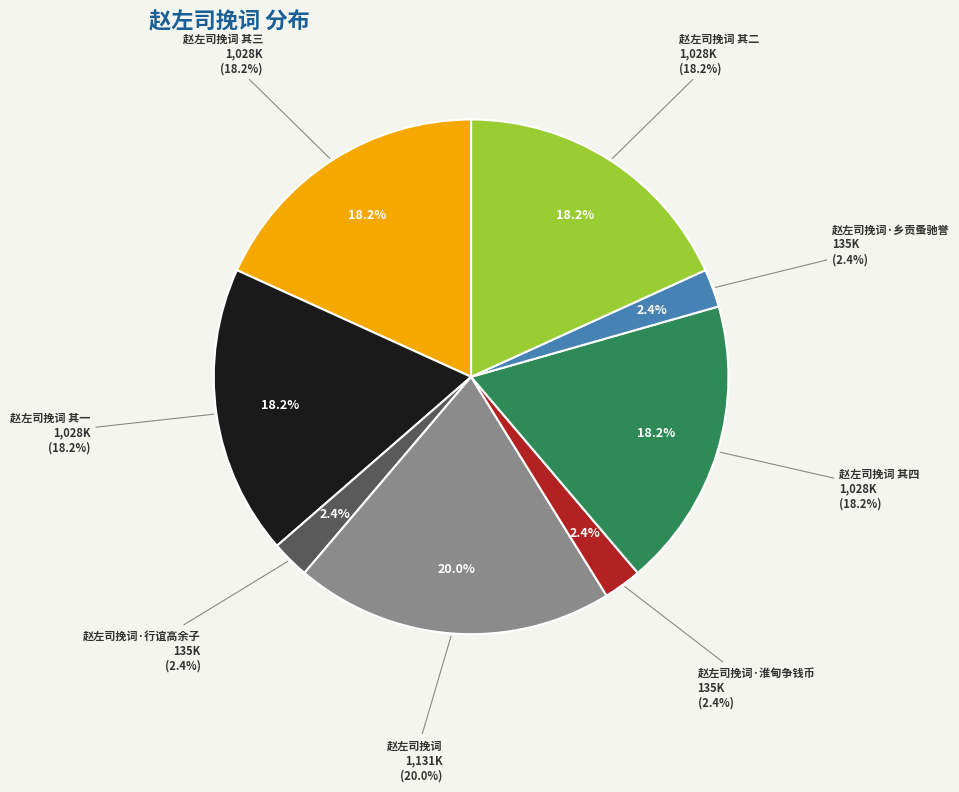

What is the total percentage of 赵左司挽词·淮甸争钱币 and 赵左司挽词·行谊高余子?

4.8%